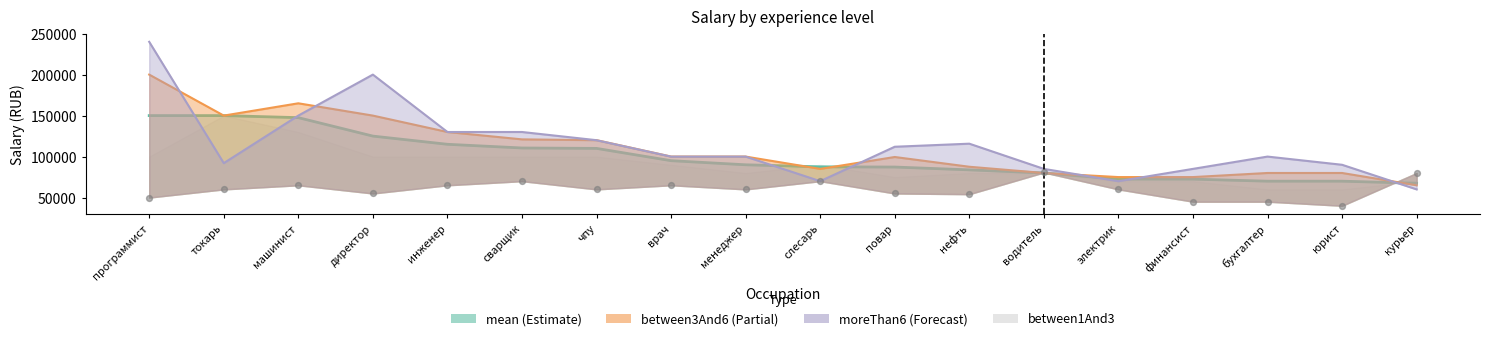

What is the ratio of the value at курьер to the value at нефть?

1.5